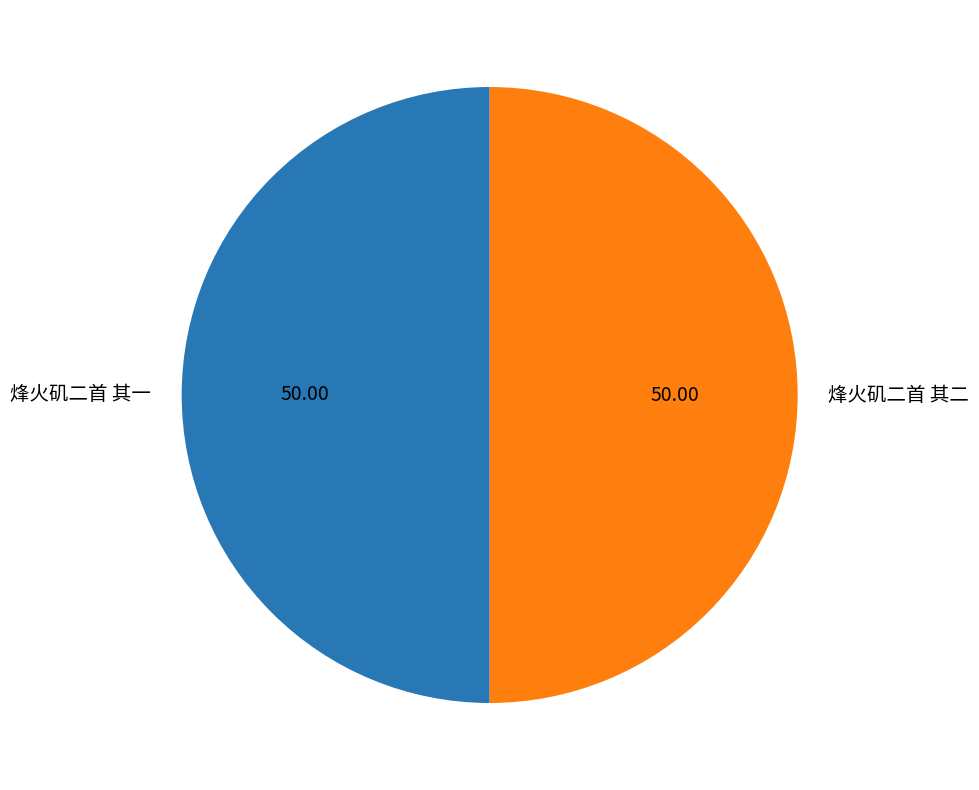

Approximately how many times larger is the value at 烽火矶二首 其一 compared to 烽火矶二首 其二?

1.0